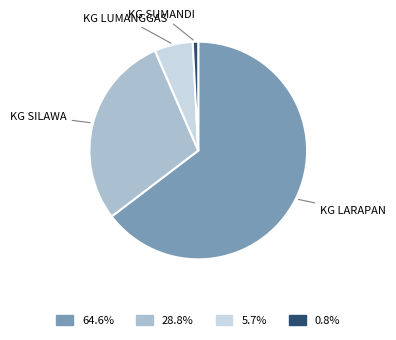

Does 64.6% represent more than half of the total?

Yes